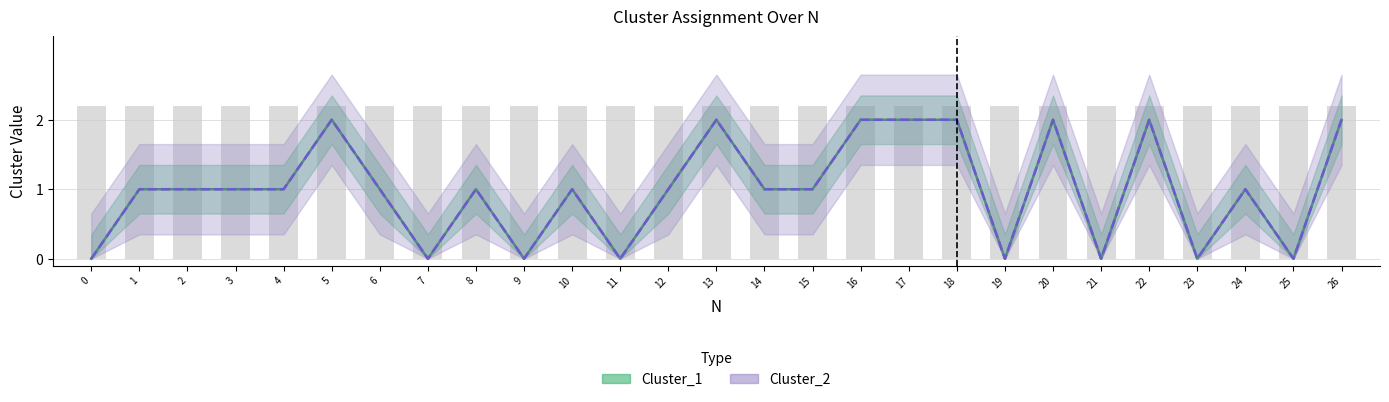

The value of Cluster_2 at 7 is -1. True or false?

False